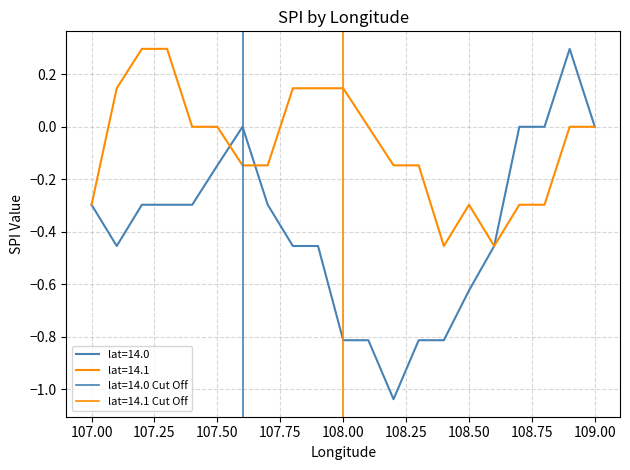

At which label does lat=14.0 reach its peak?

108.9